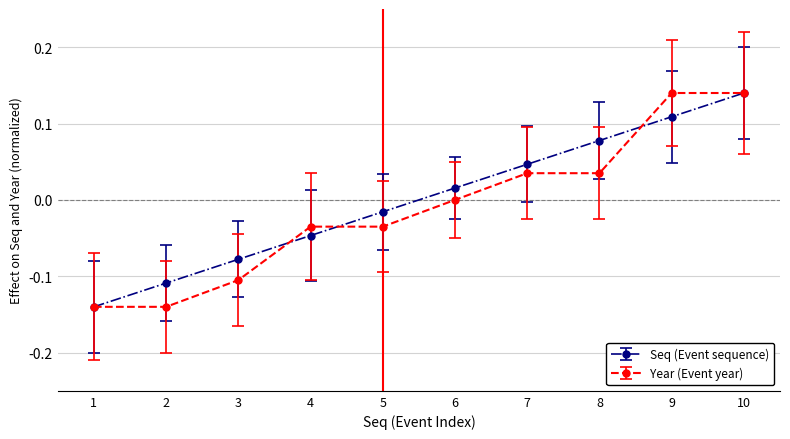

At which label does Seq (Event sequence) reach its peak?

10